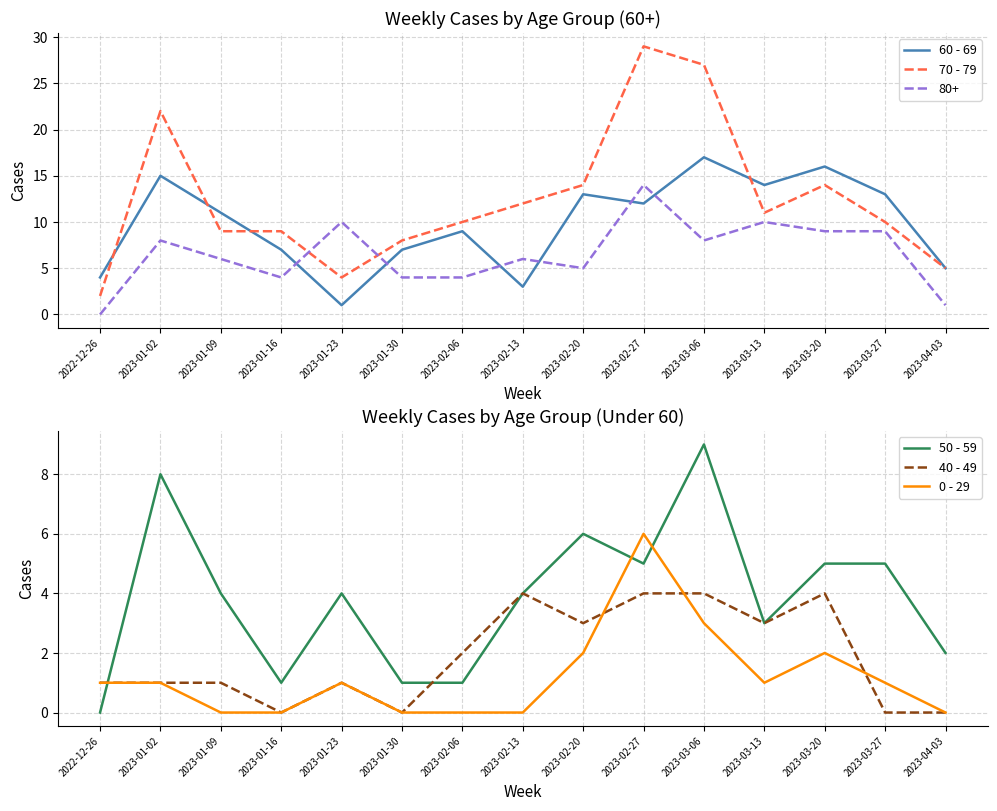

What value does the 50 - 59 series have at 2023-03-27?

5